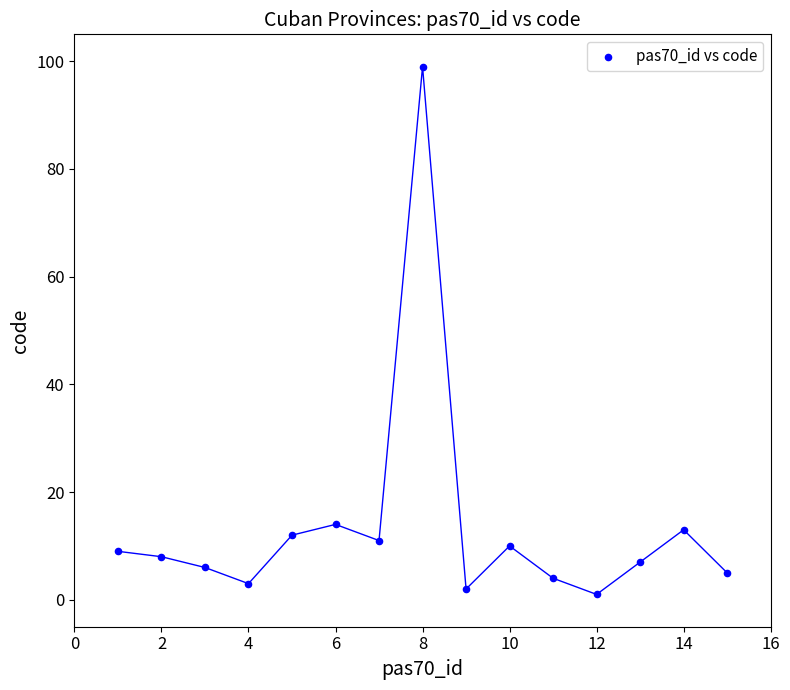

What is the range of Y values (max minus min)?

98